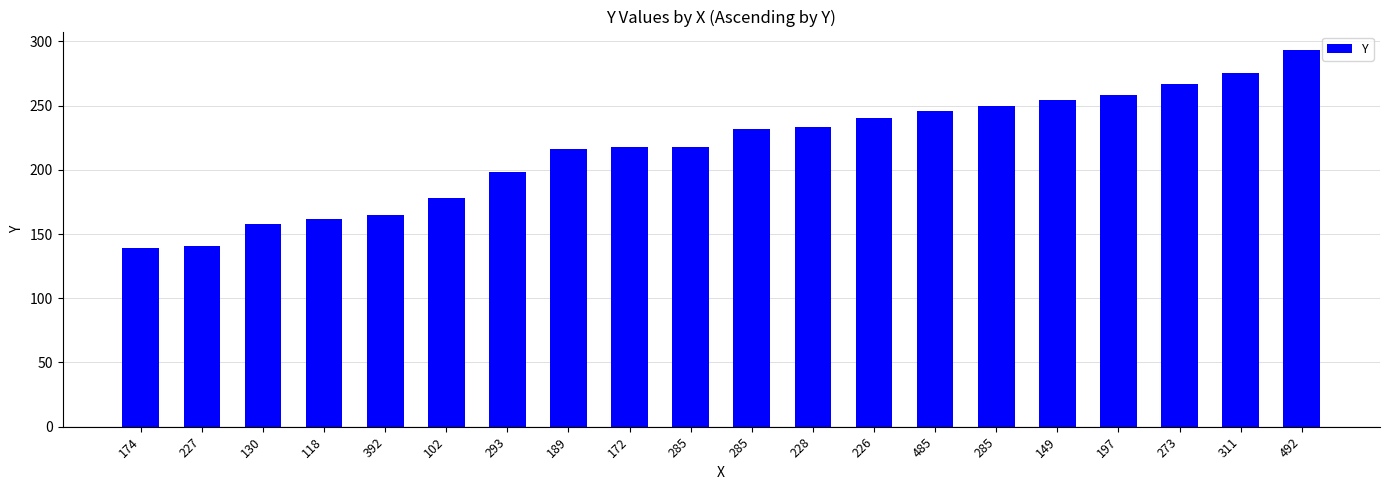

Rank the categories by value from highest to lowest.

492, 311, 273, 197, 149, 285, 485, 226, 228, 285, 172, 285, 189, 293, 102, 392, 118, 130, 227, 174